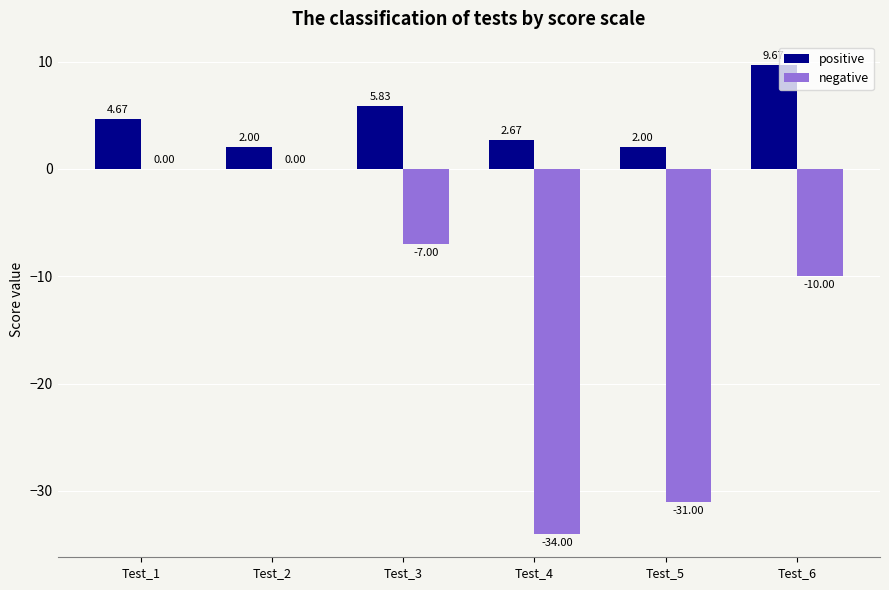

Between Test_2 and Test_3, which series saw the biggest shift?

negative